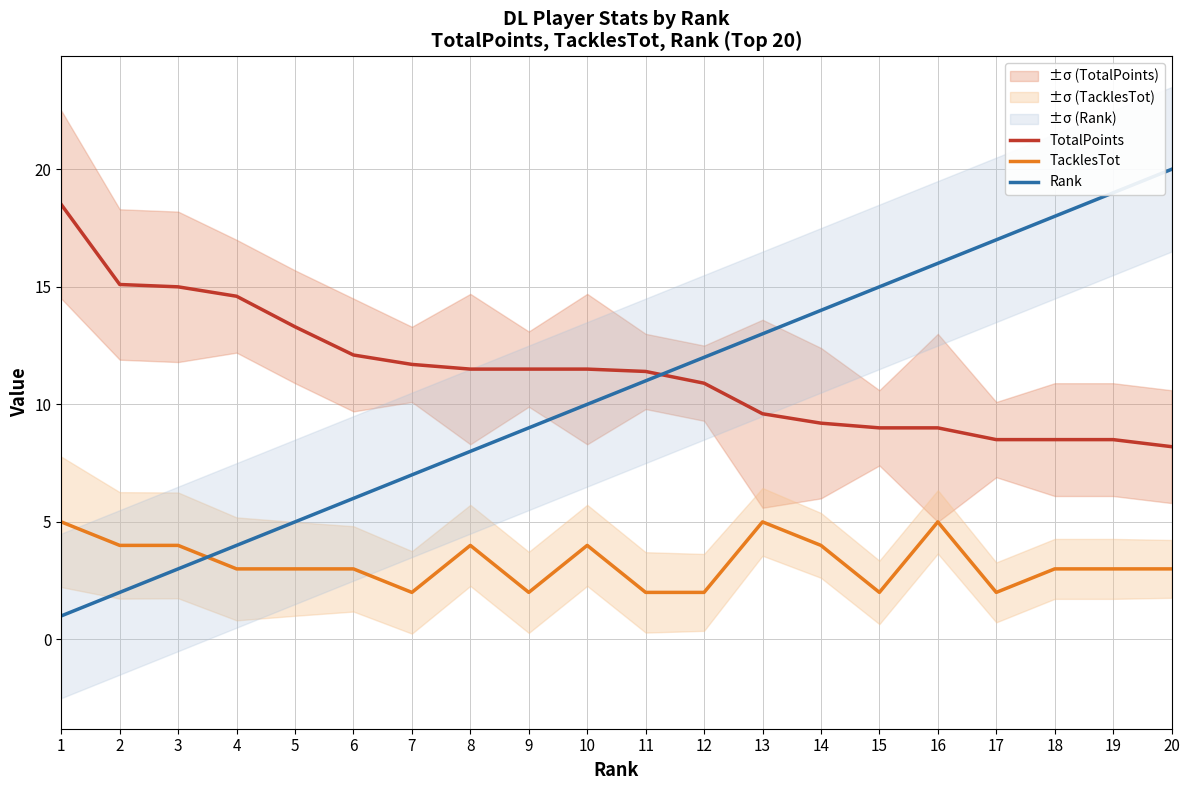

What is the value of the Rank point at the 13th from the left?

13.0